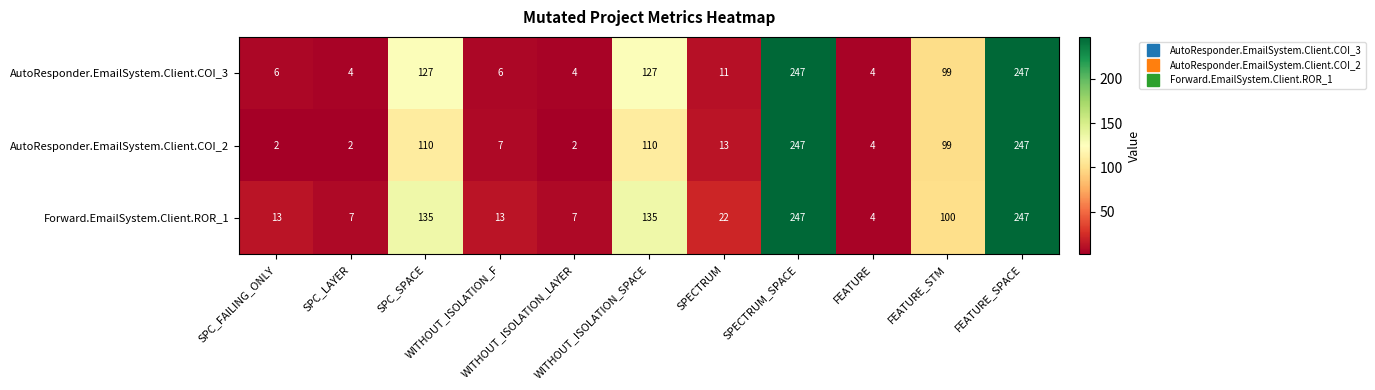

List the series in order of their overall mean, highest first.

Forward.EmailSystem.Client.ROR_1, AutoResponder.EmailSystem.Client.COI_3, AutoResponder.EmailSystem.Client.COI_2